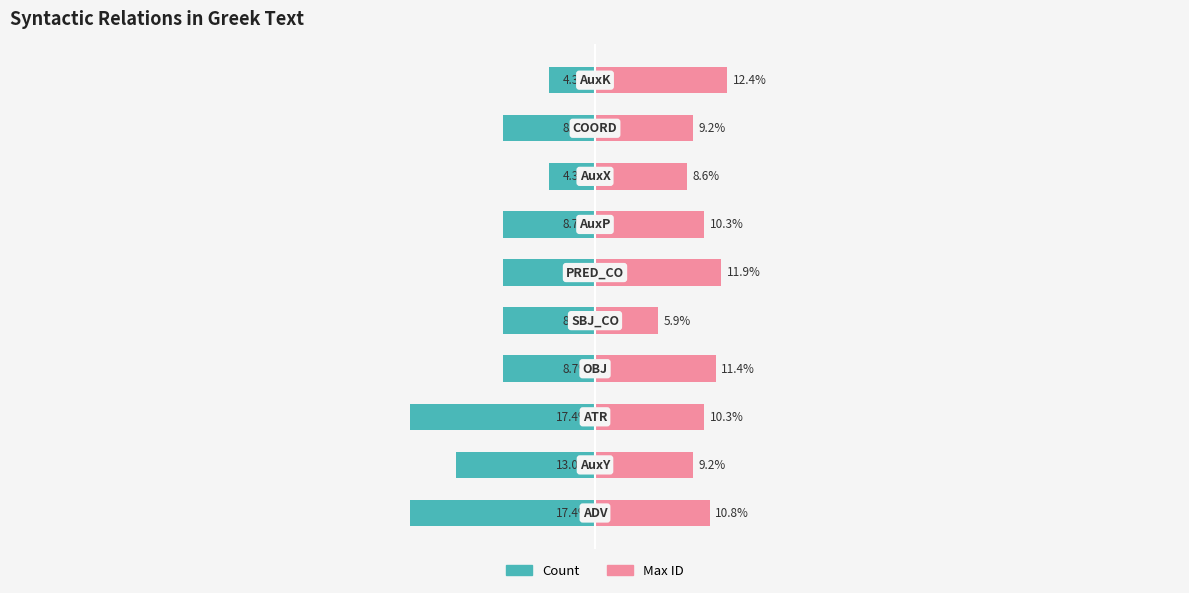

Which series changed the most between 1 and 8?

Count